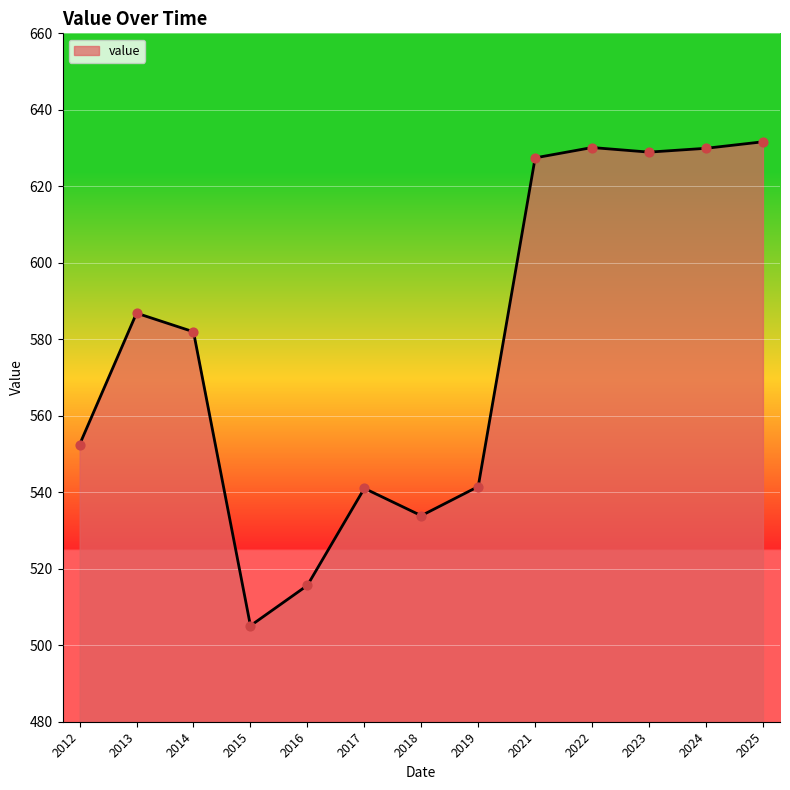

Approximately how many times larger is the value at 2021 compared to 2025?

1.0